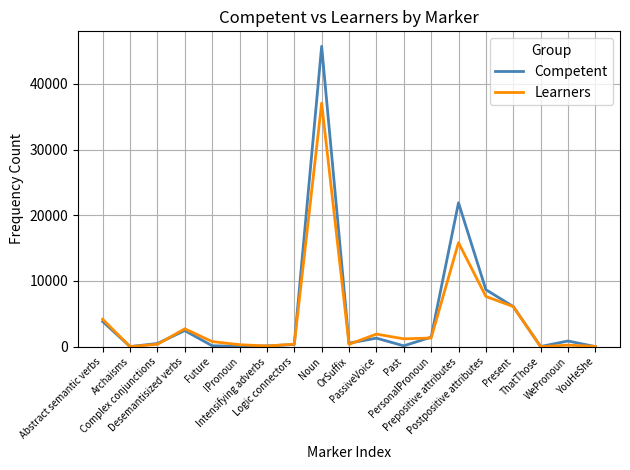

What is the greatest value displayed?

45710